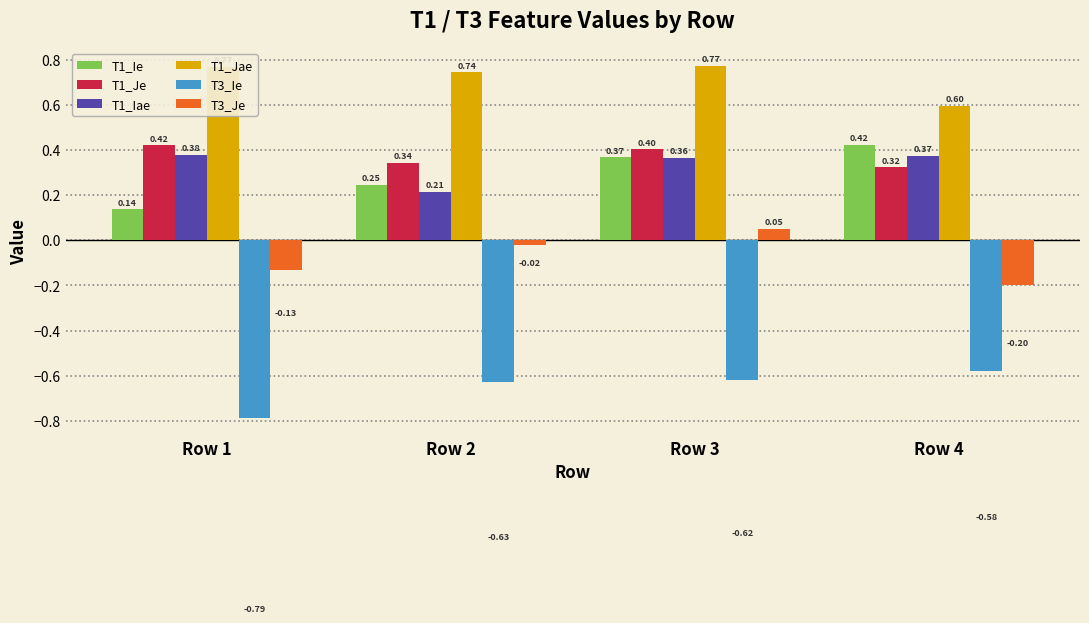

At which label does T3_Ie reach its peak?

Row 4